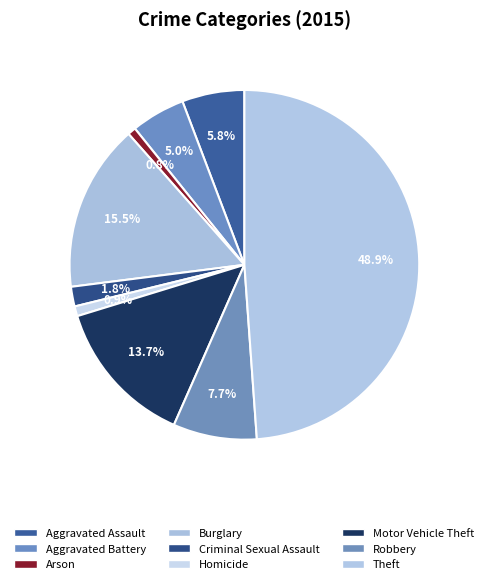

To the nearest percent, what is the combined percentage of Motor Vehicle Theft and Theft?

63%